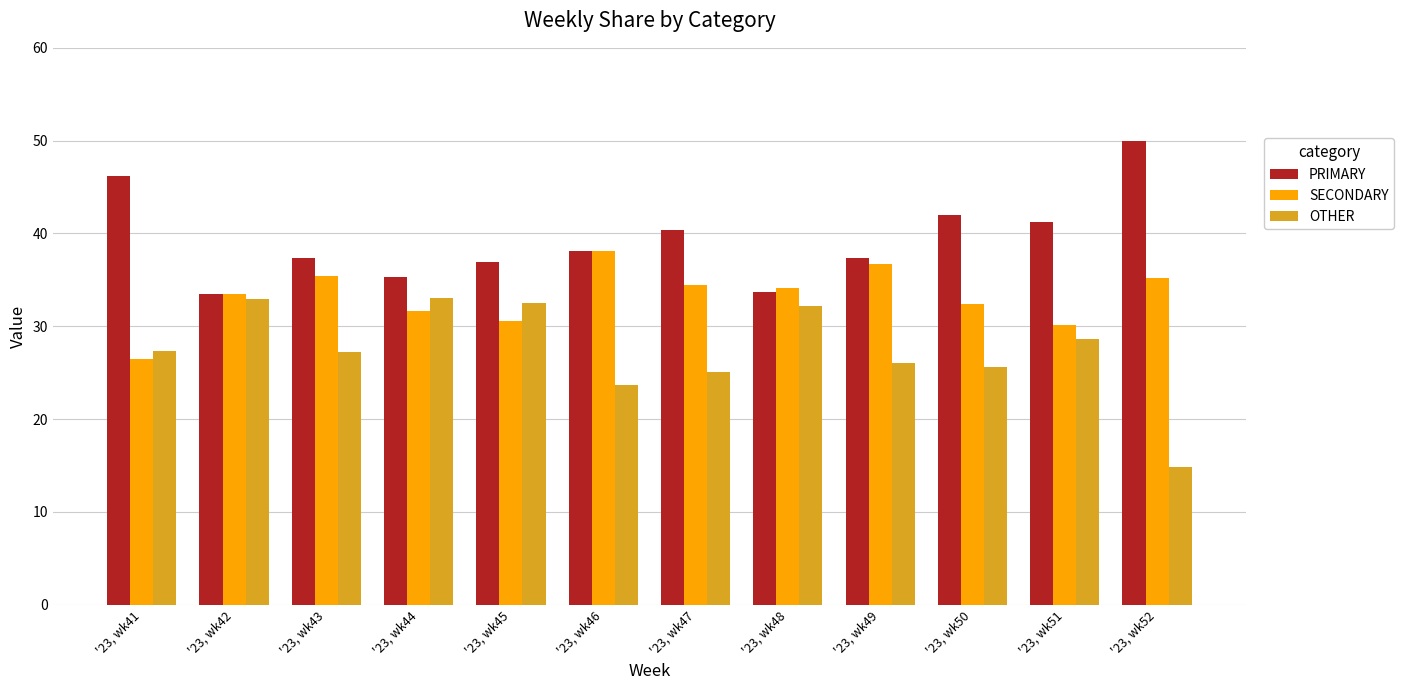

Read the OTHER value at '23, wk50.

25.6